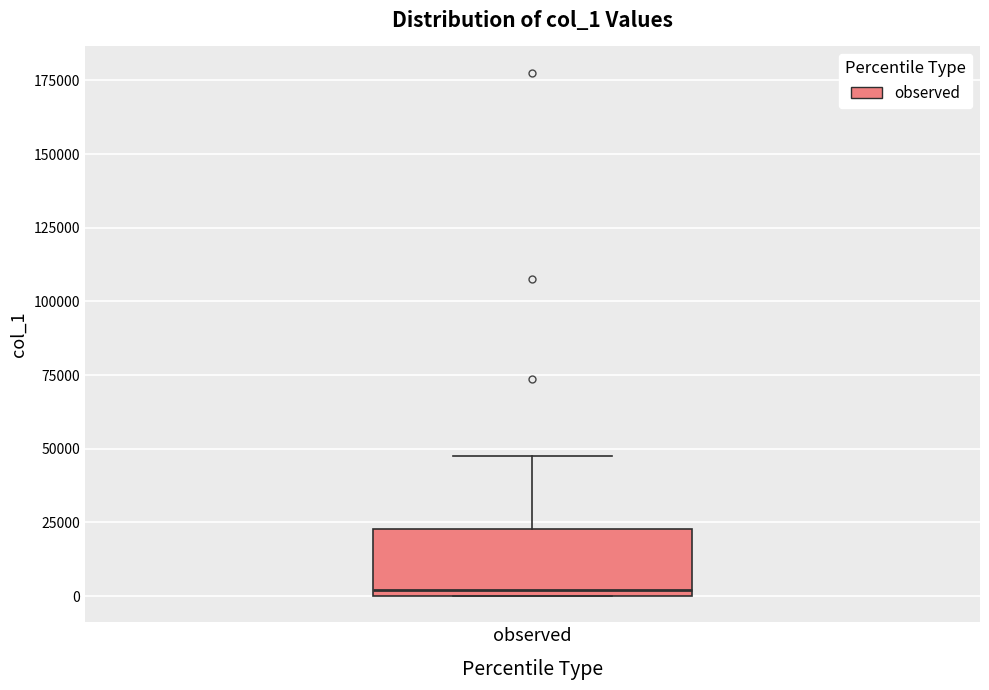

Read this box plot against the y-axis: the position of the median line, the range covered by the box, and the ends of both whiskers. The values are not printed on the chart, so give them approximately, as read against the axis.

median 0 (just above the box's lower edge), box 0 to 25000, whiskers 0 to 50000